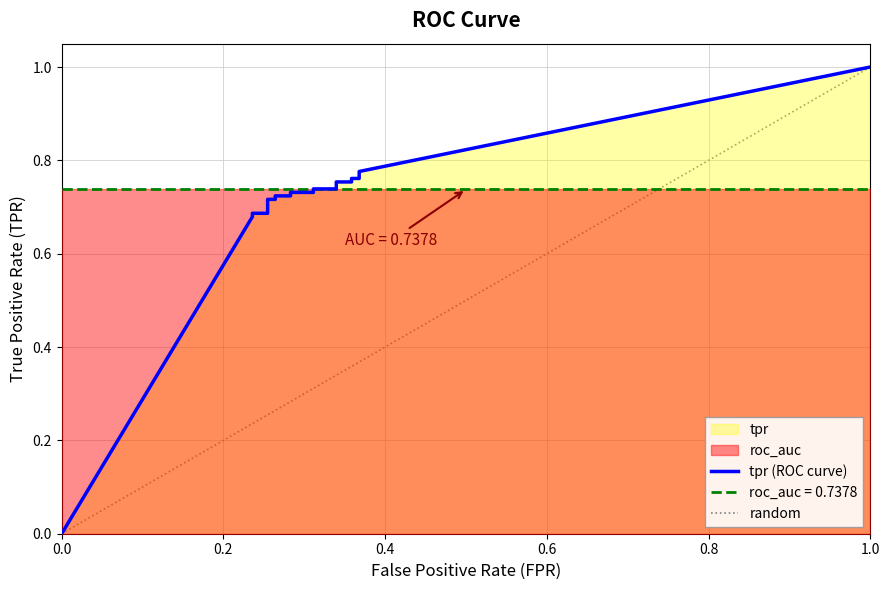

What is the greatest value displayed?

1.0